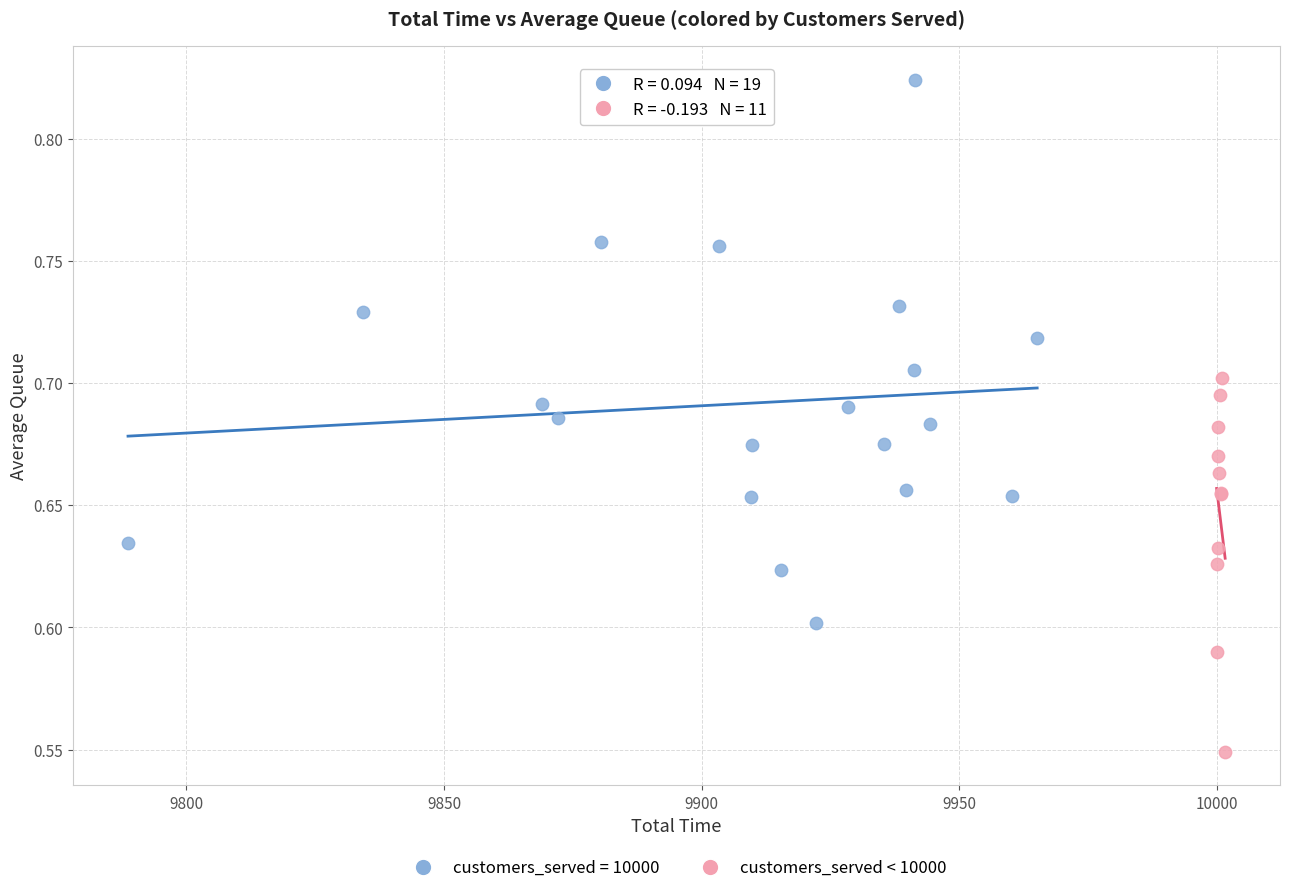

Which series reaches the maximum Y coordinate?

customers_served = 10000